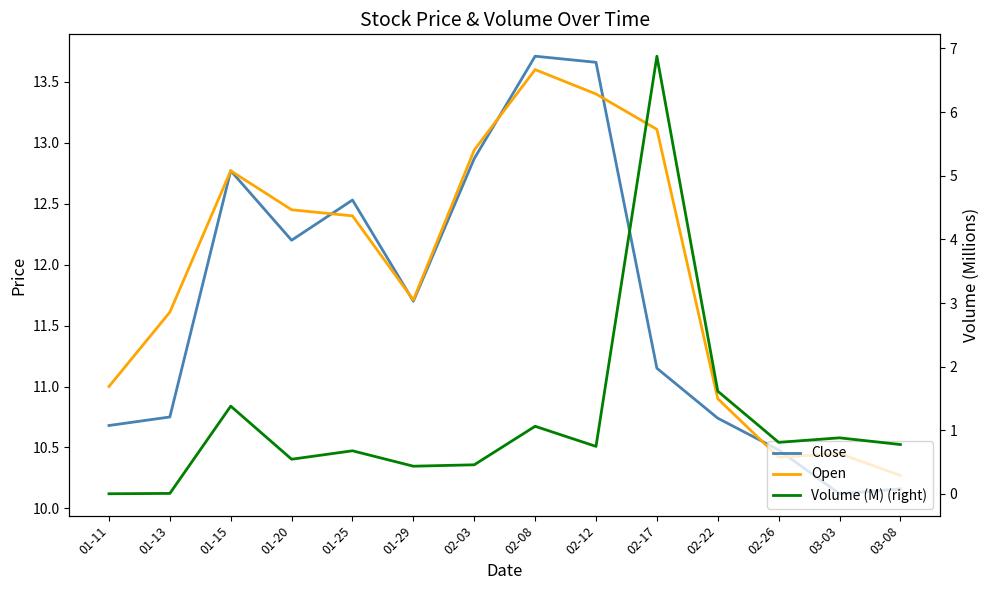

Which label corresponds to the largest value in the chart?

02-08